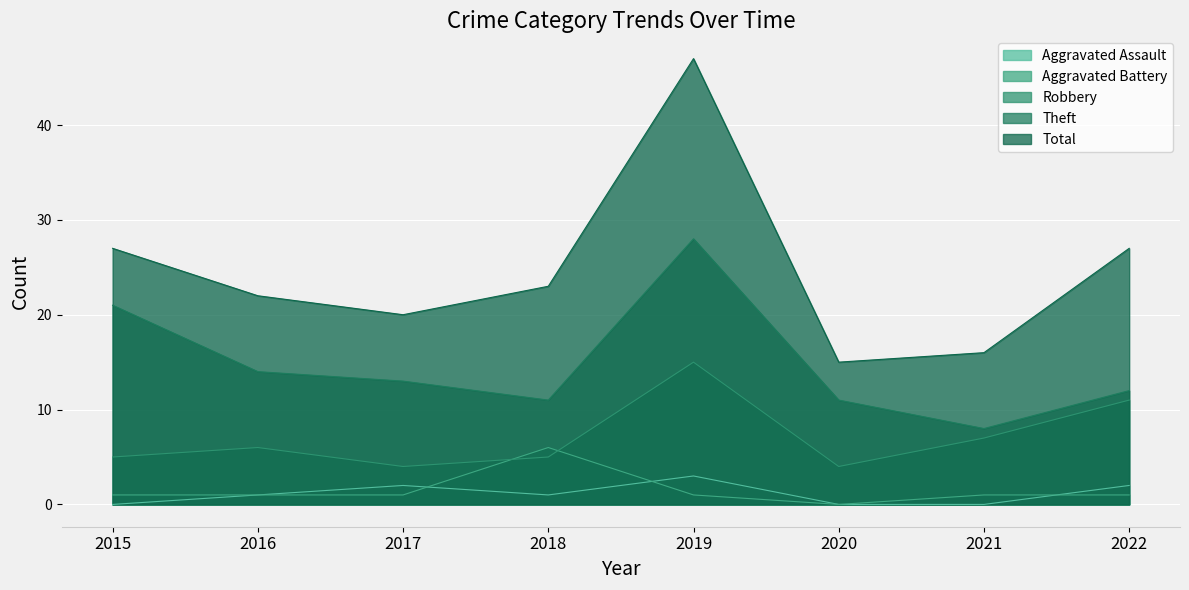

What are all the series names shown in the legend?

Aggravated Assault, Aggravated Battery, Robbery, Theft, Total